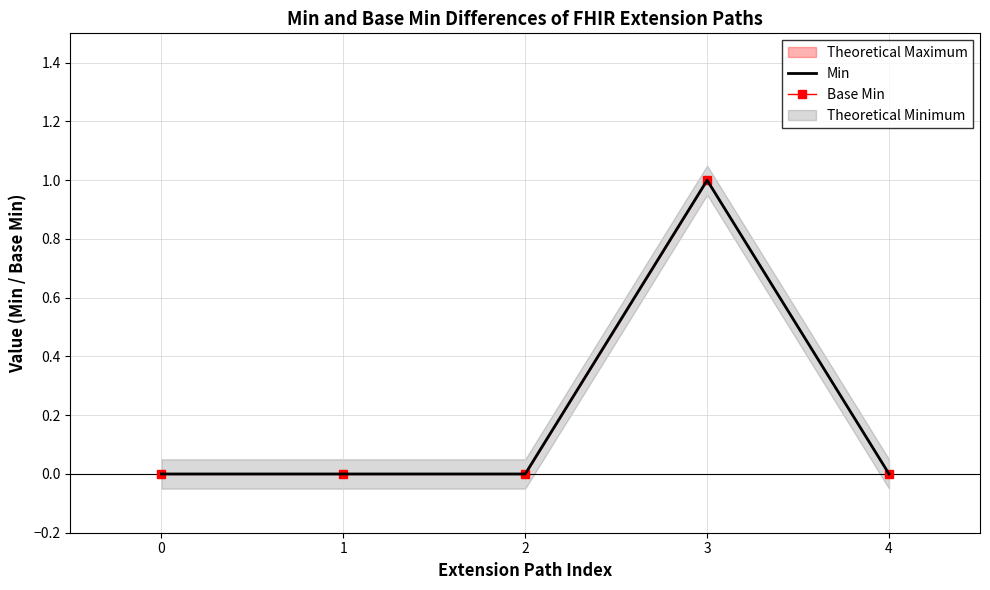

How many values in Min are above zero?

1